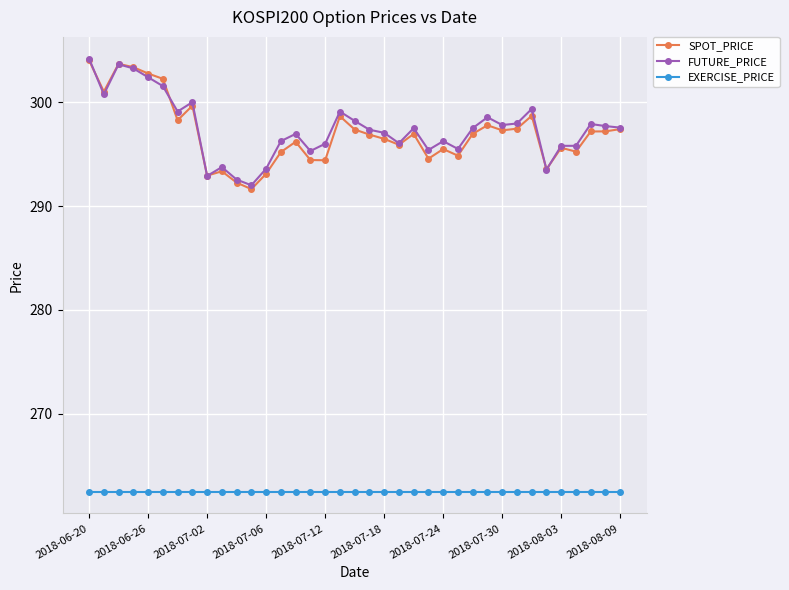

True or false: SPOT_PRICE and EXERCISE_PRICE cross at least once.

False